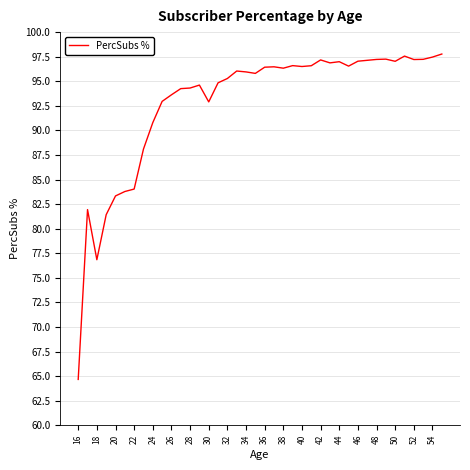

What is the greatest value displayed?

97.8